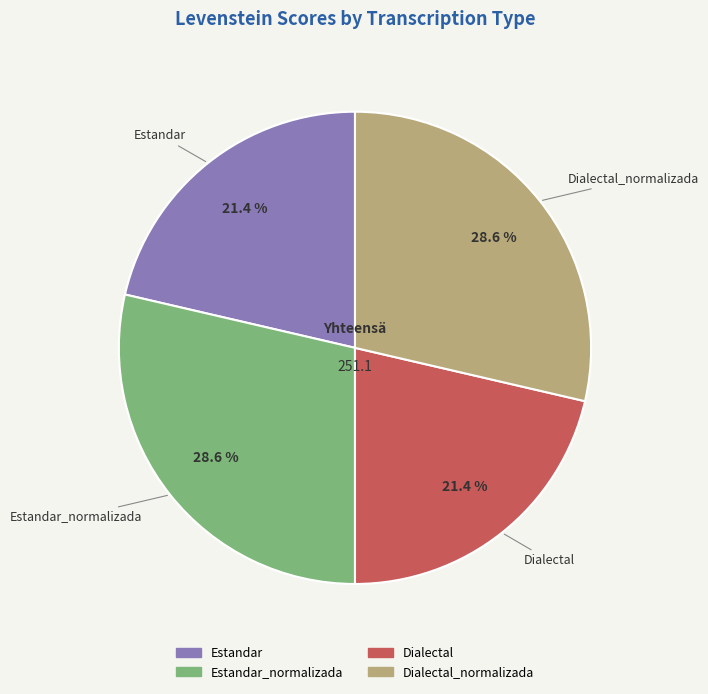

Between Dialectal_normalizada and Dialectal, which is larger?

Dialectal_normalizada